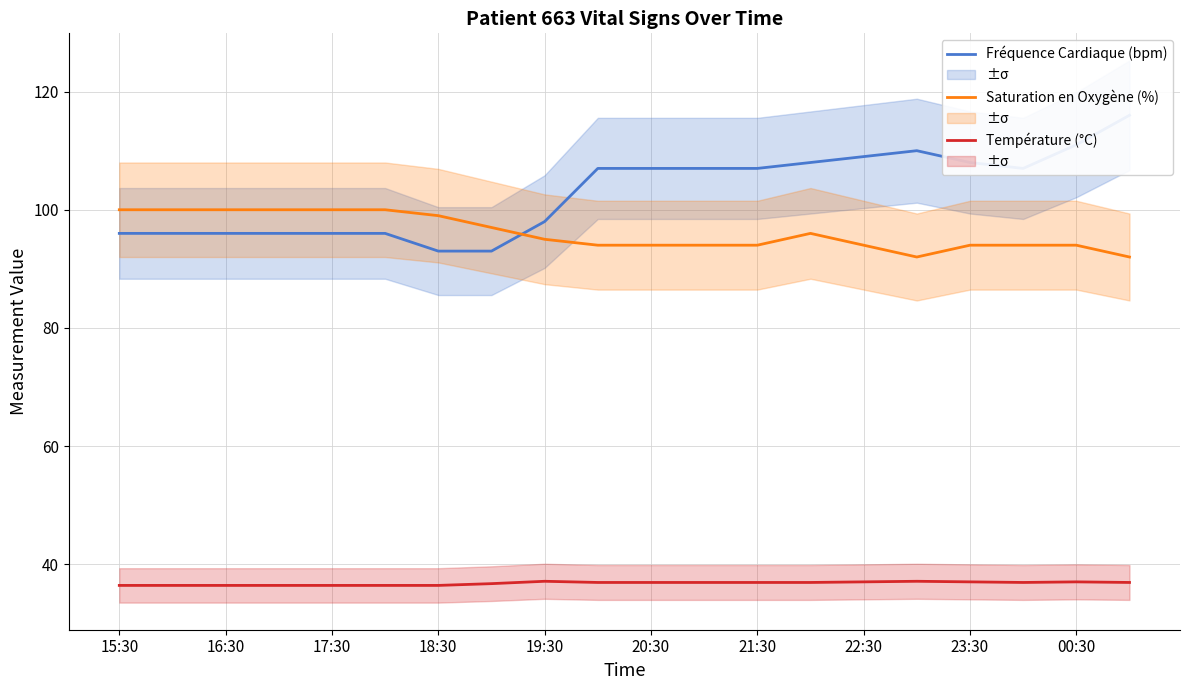

At how many categories does at least one series exceed 63?

20